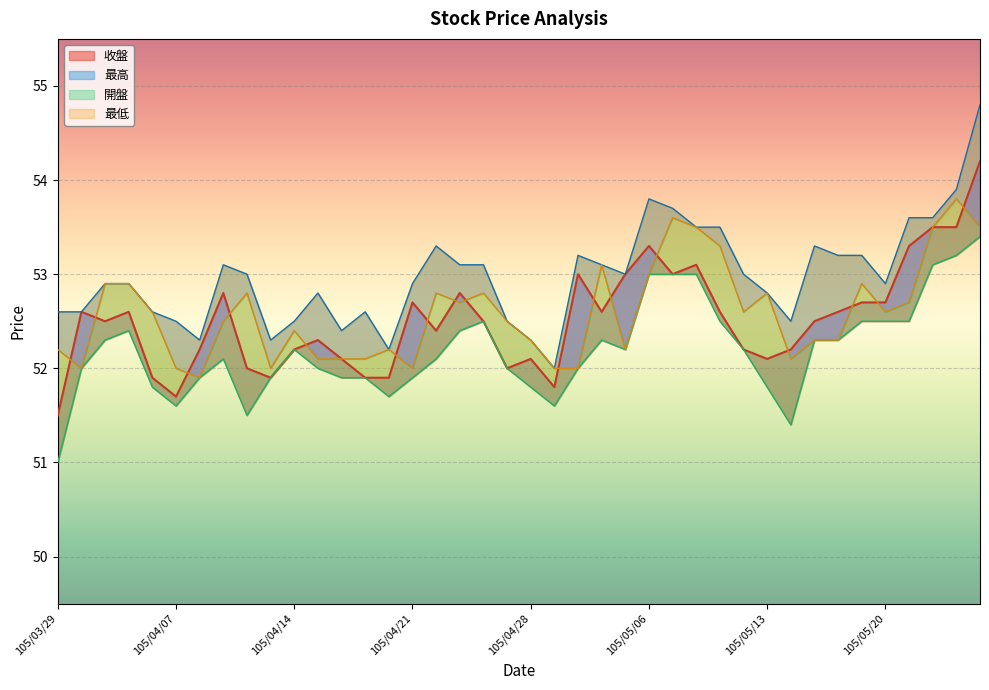

What is the sum of all 開盤 values?

2103.6